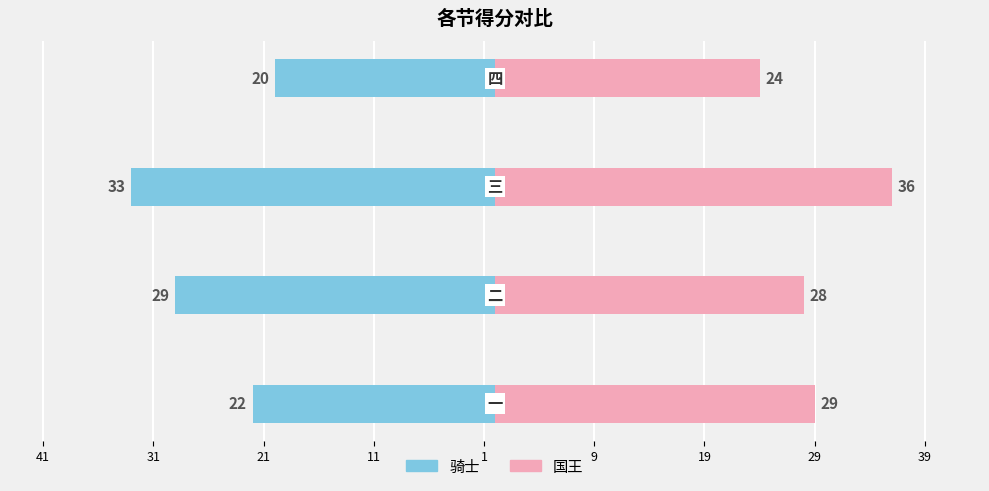

Rank the series by their average value, from highest to lowest.

国王, 骑士